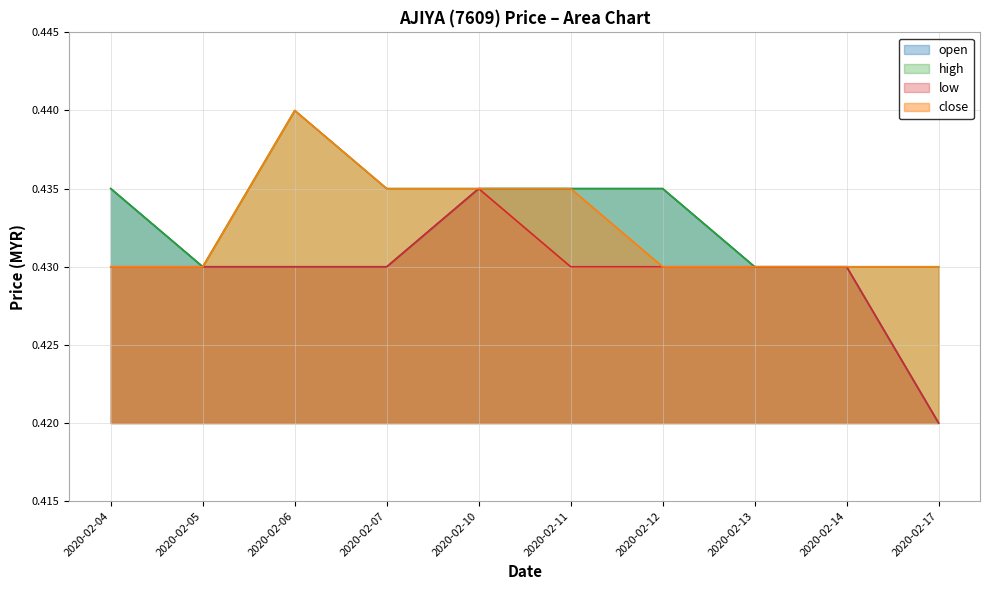

In high, how many points are lower than both neighbors (excluding endpoints)?

1